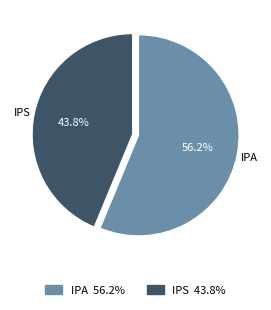

What is the largest slice in the pie chart?

IPA